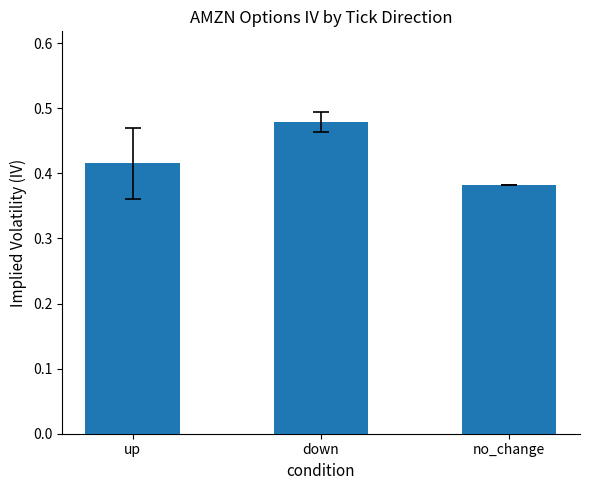

List the labels in order of value, largest first.

down, up, no_change